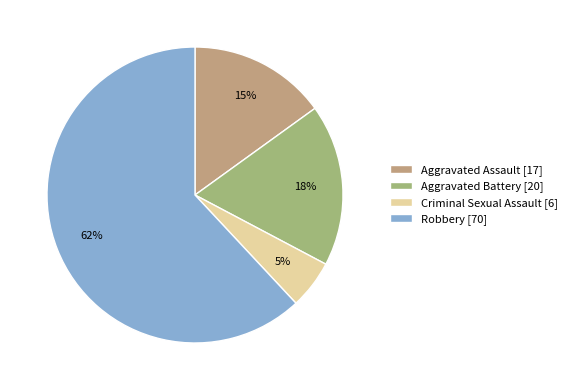

True or false: Criminal Sexual Assault accounts for 5% of the total.

True